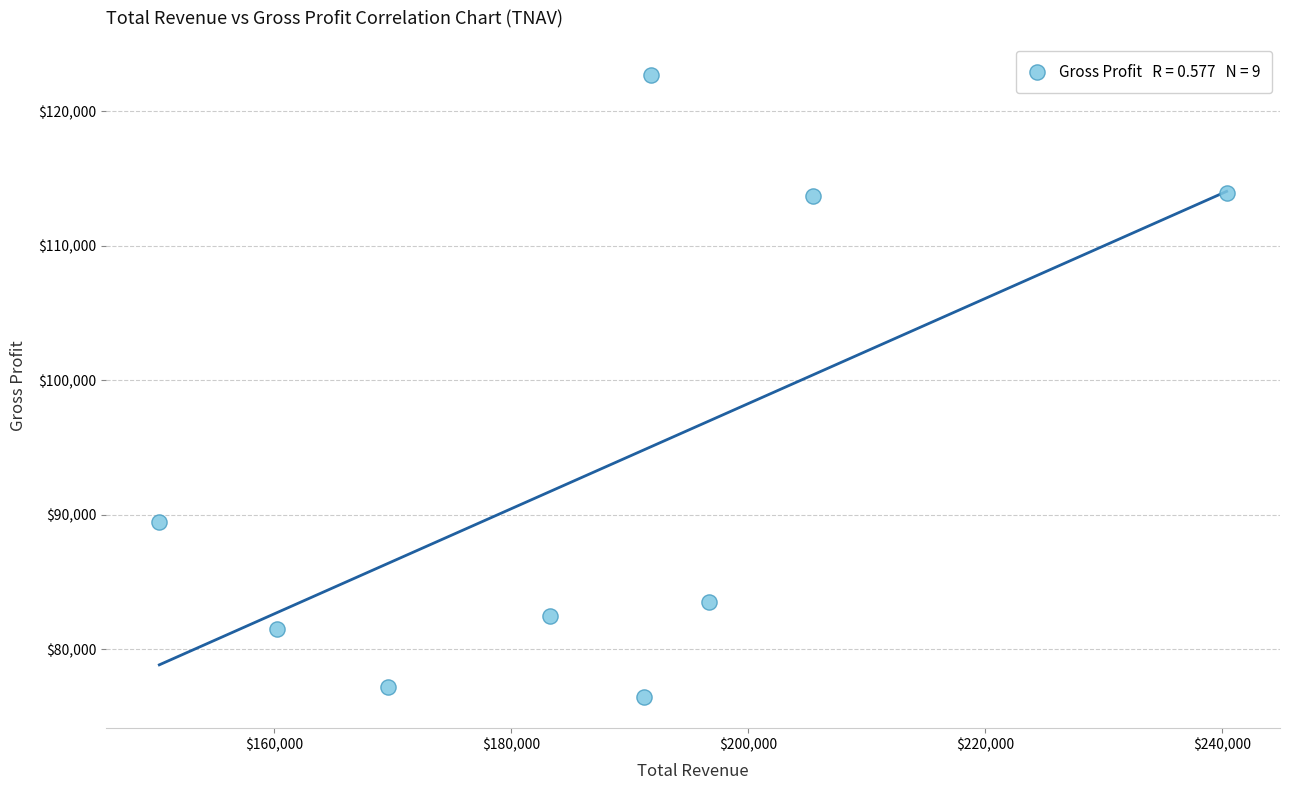

What is the average X value?

187667